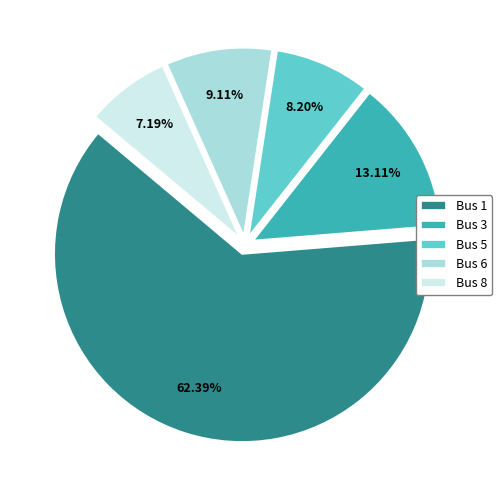

Do Bus 8 and Bus 3 together represent more than half of the pie?

No